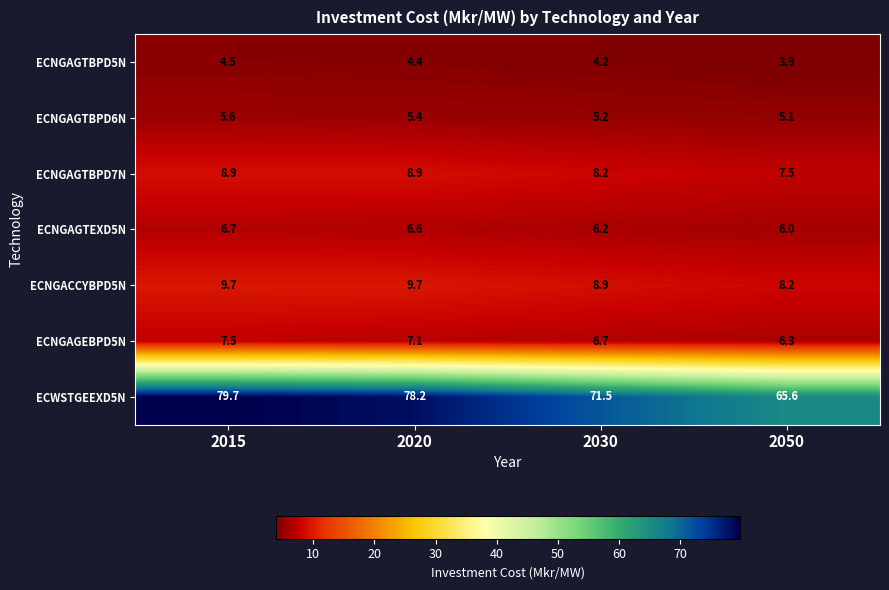

At which category is the sum across all series the highest?

2015